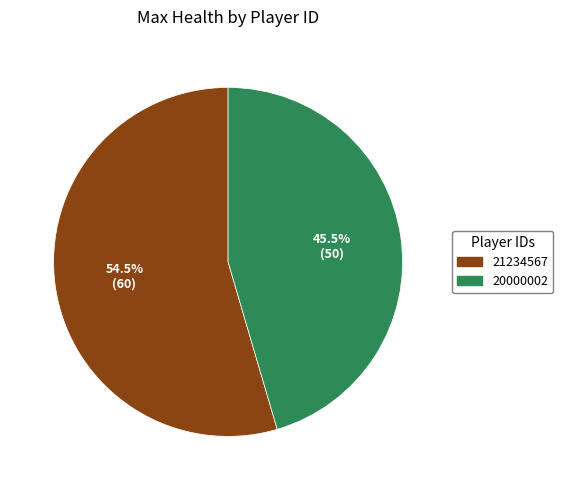

What is the majority slice?

21234567